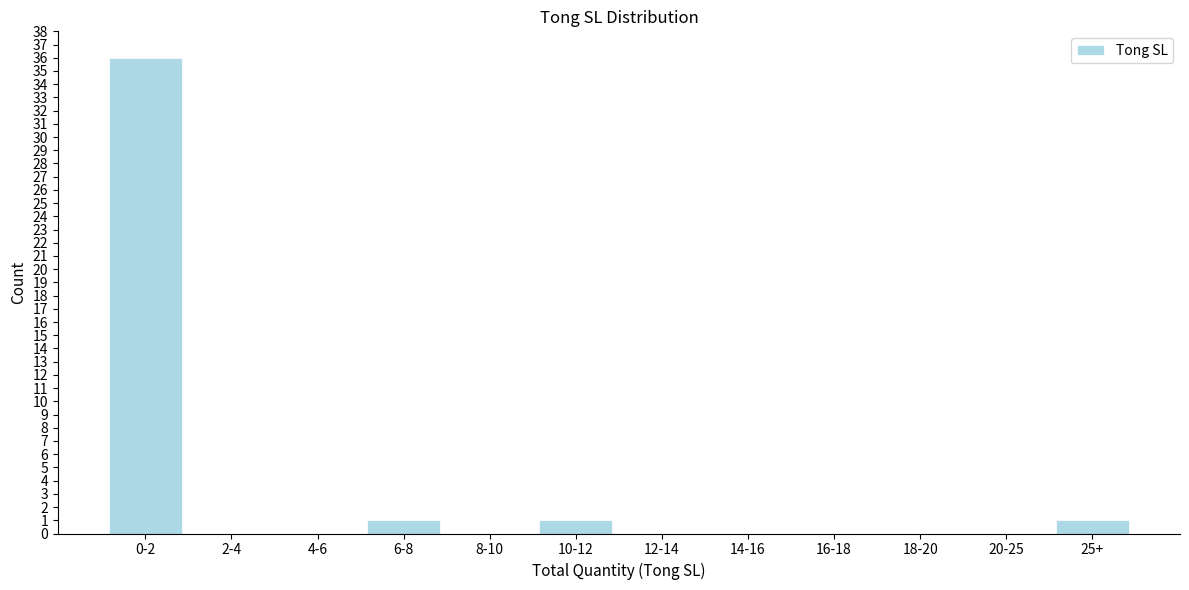

Reading left to right, what are all the values shown in this chart?

0-2=36	2-4=0	4-6=0	6-8=1	8-10=0	10-12=1	12-14=0	14-16=0	16-18=0	18-20=0	20-25=0	25+=1